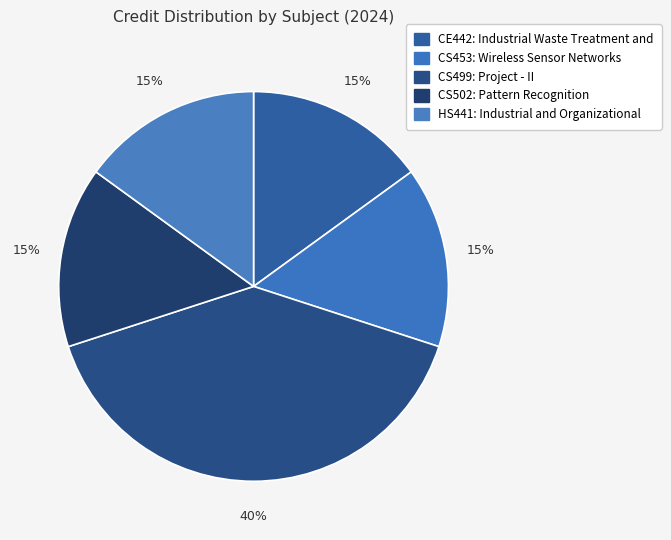

Is there a majority slice in this chart?

No